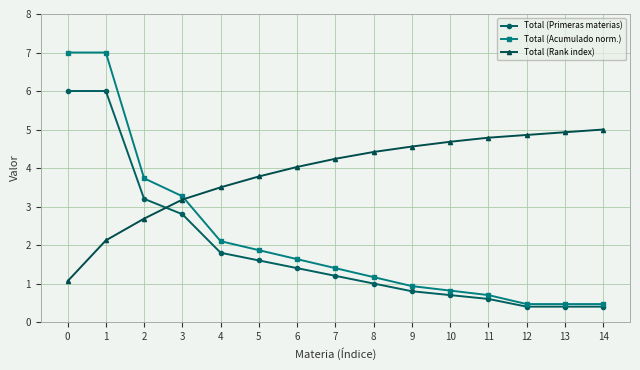

True or false: Total (Rank index) has a value of 4.2 at 7.

True